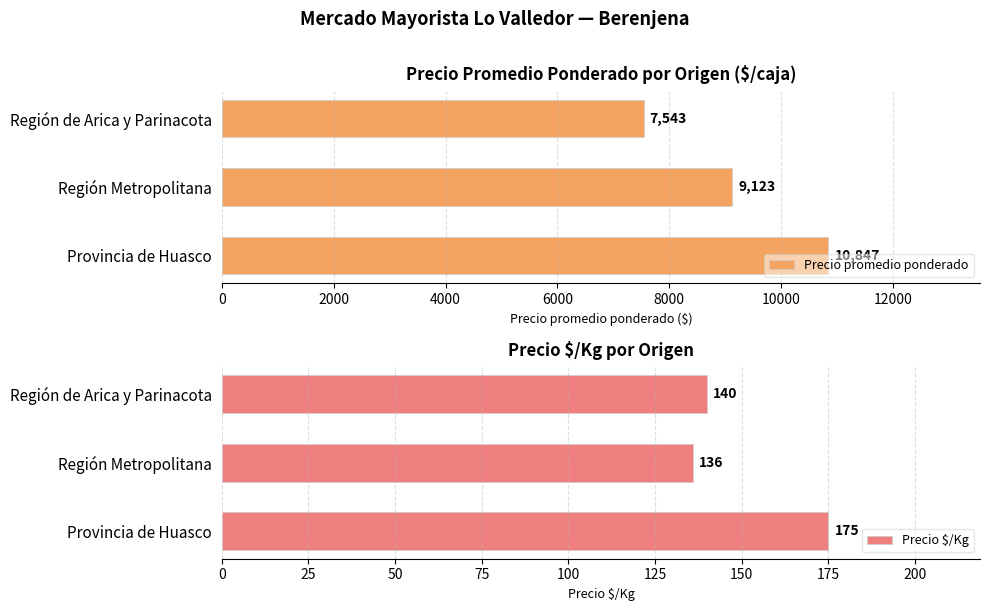

At which label does Precio $/Kg reach its peak?

Provincia de Huasco